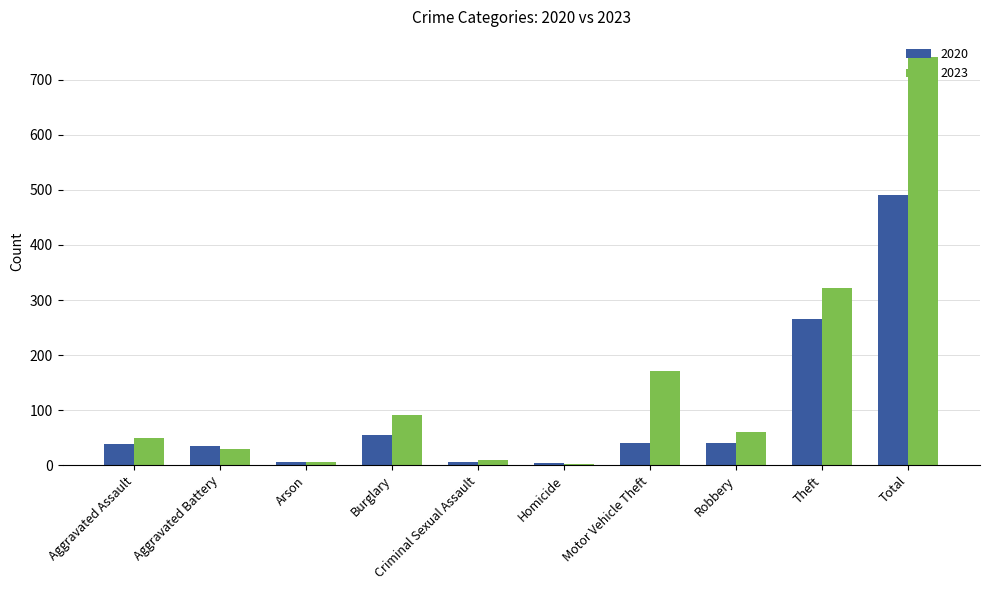

What is the difference between the second highest and second lowest values in the 2020 series?

260